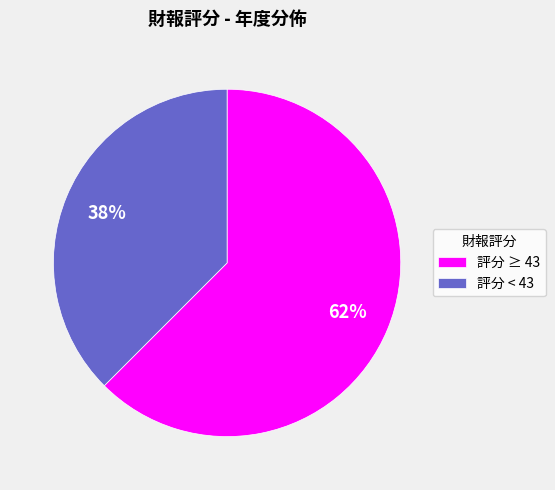

Is it true that 評分 ≥ 43 is 62% of the pie?

True